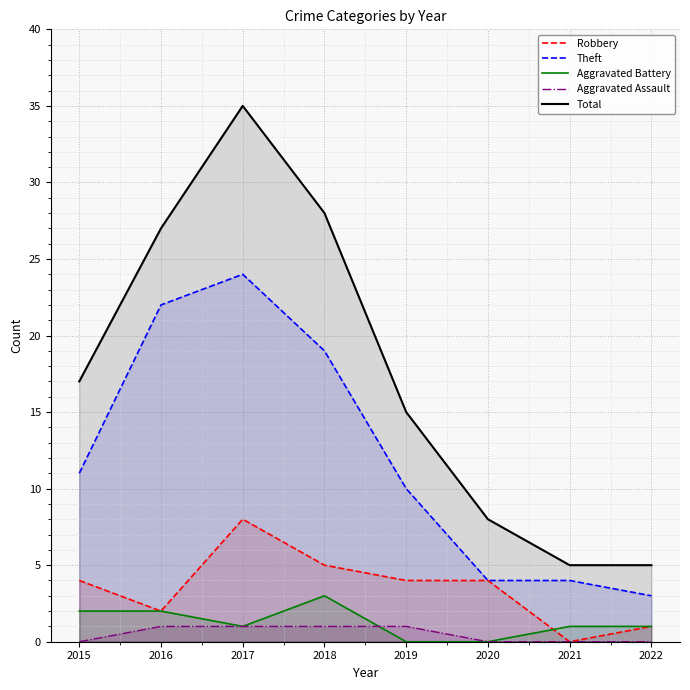

True or false: Aggravated Battery has a value of 2 at 2020.

False